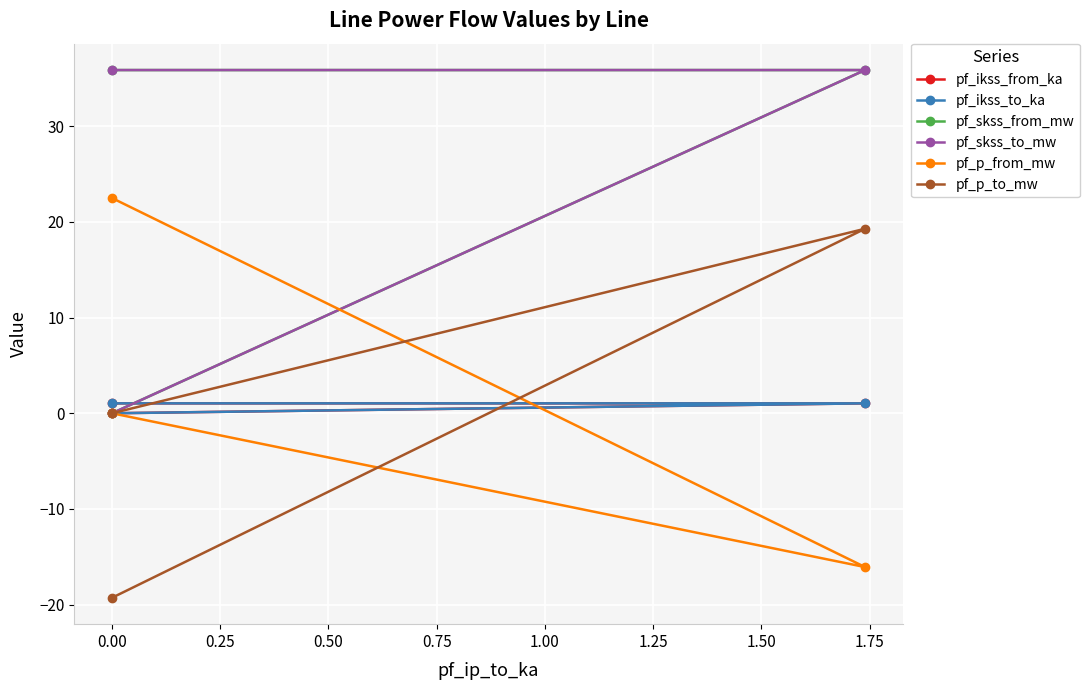

What is the minimum value shown in the chart?

-19.3